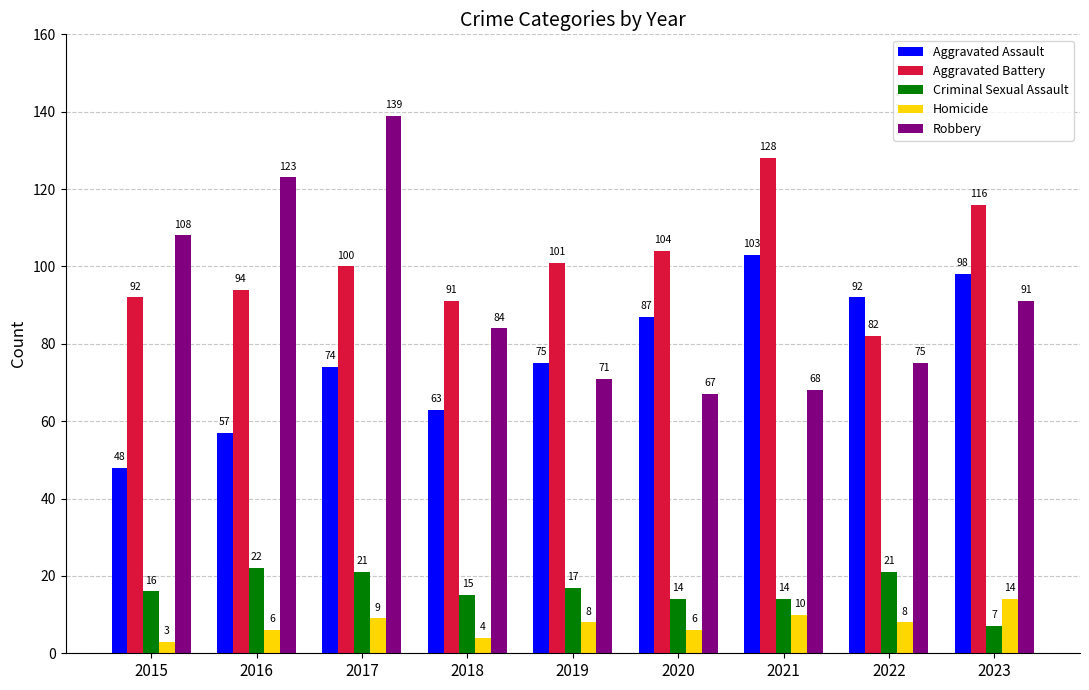

Does the chart contain any negative values?

No